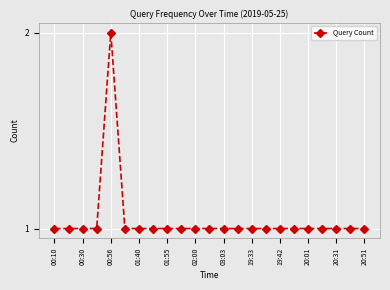

What is the value of the 11th point from the left?

1